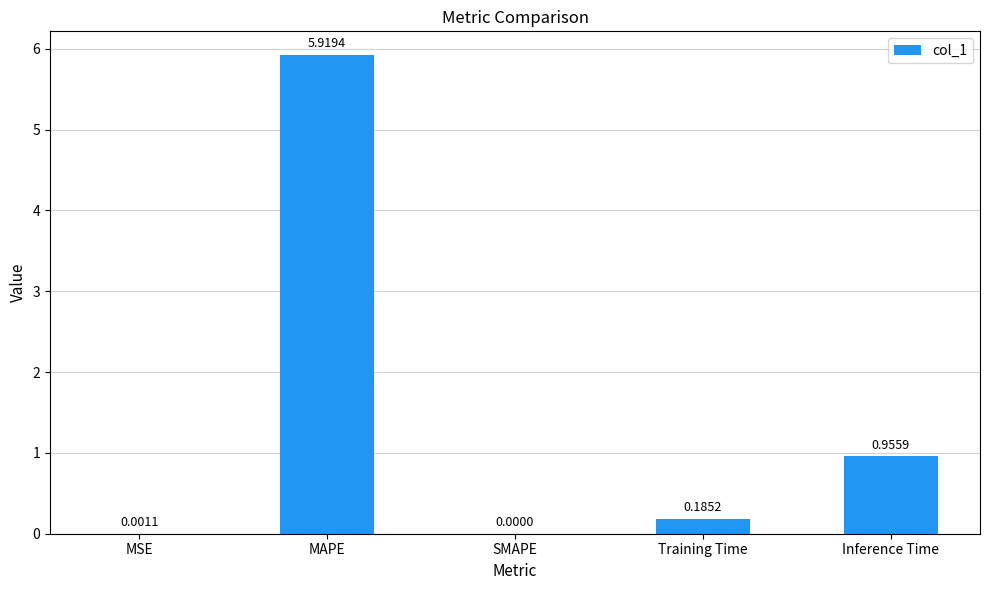

Which category has the highest value across all series?

MAPE